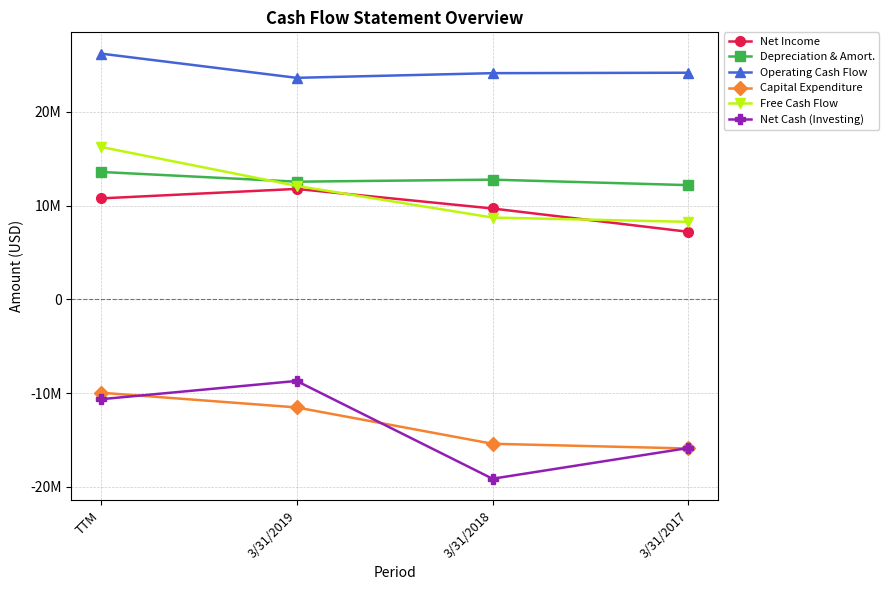

What is the sum of the Free Cash Flow values at 3/31/2017 and 3/31/2018?

16992000